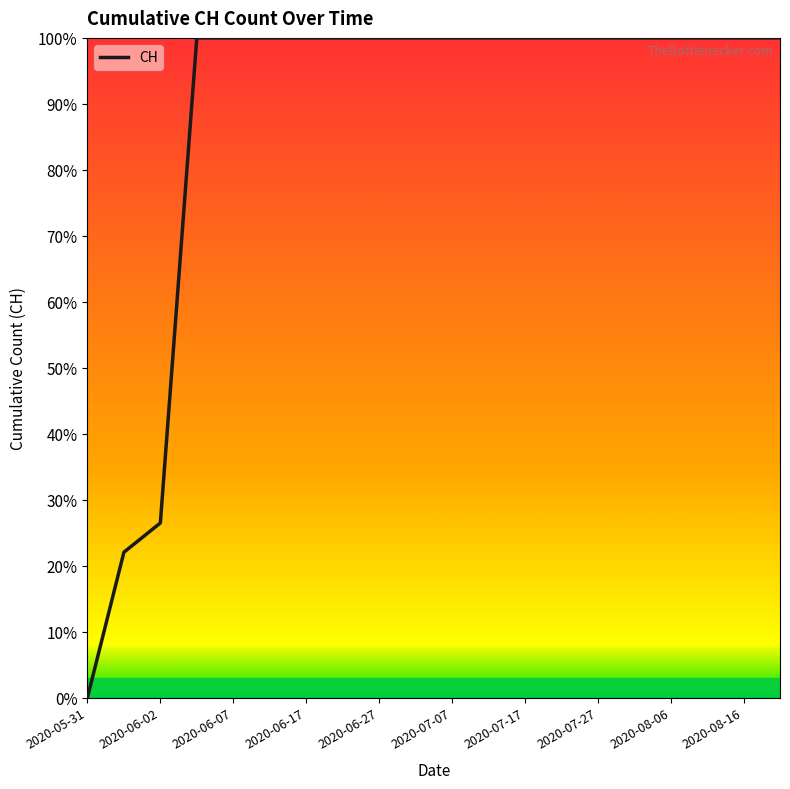

What is the maximum value shown in the chart?

100.0